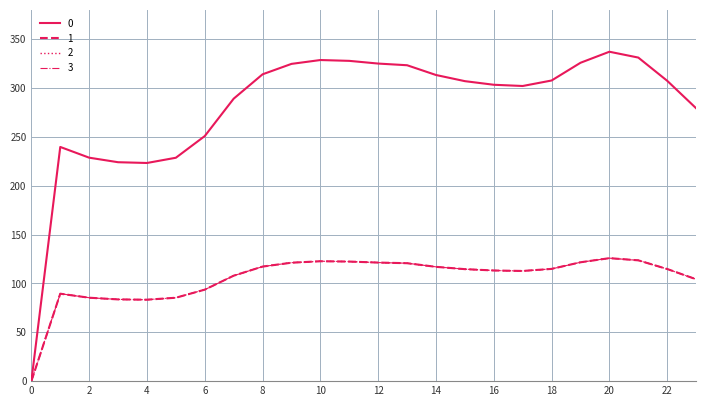

What is the average value of the 0 series?

280.9